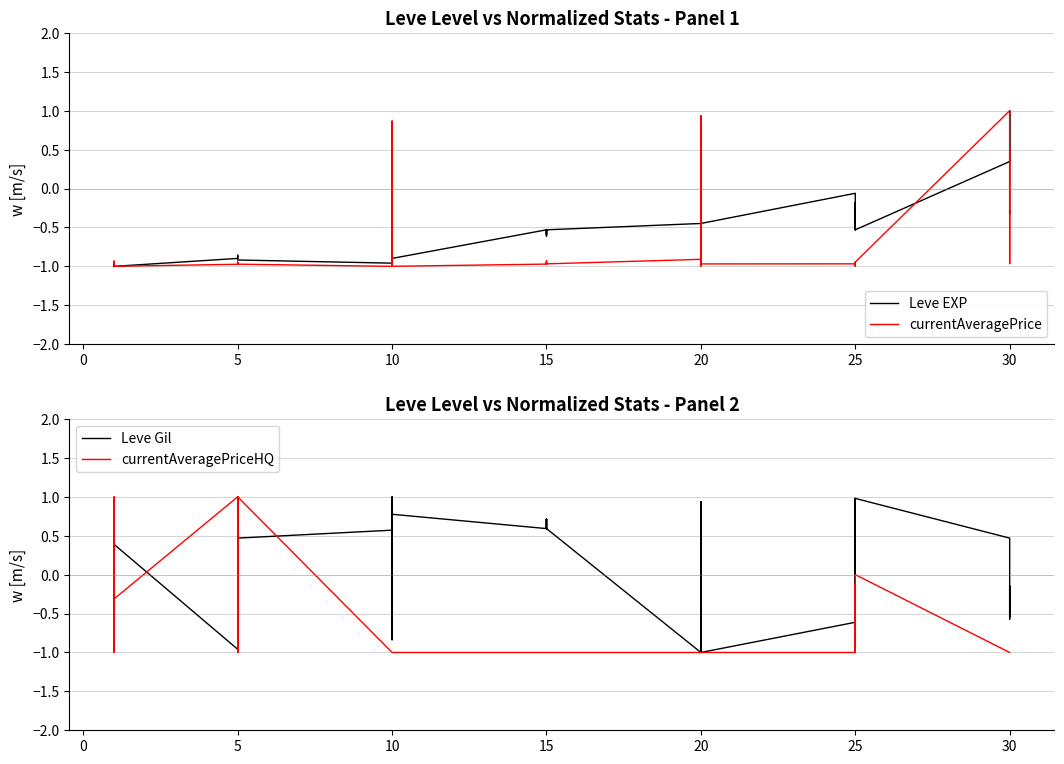

How many distinct data groups are displayed?

4